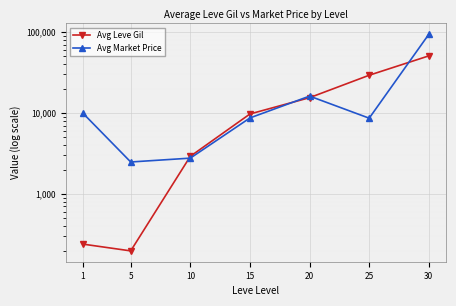

How many data points in Avg Leve Gil are less than 9715?

3